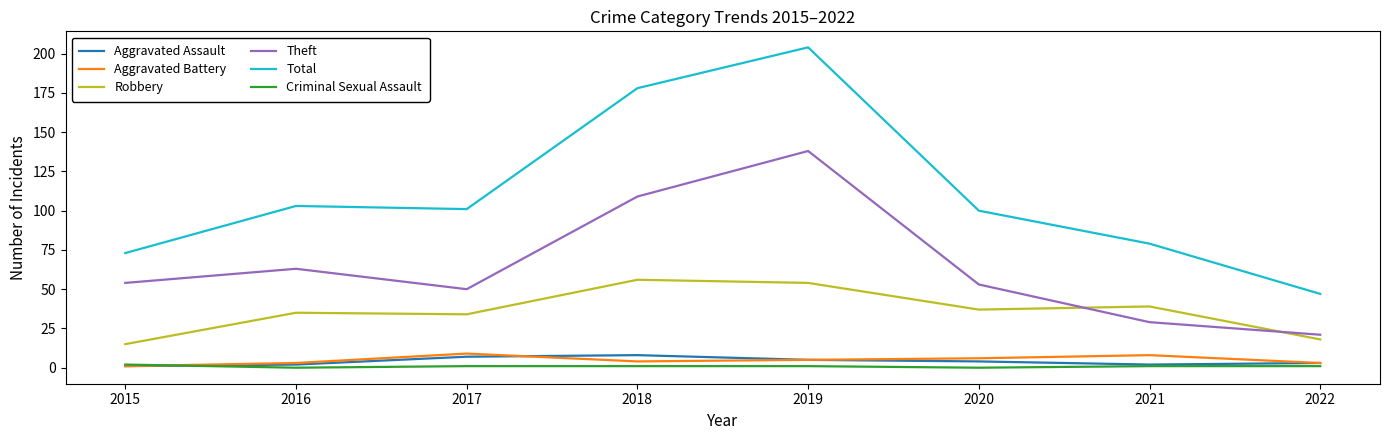

Which series has the widest spread of values?

Total